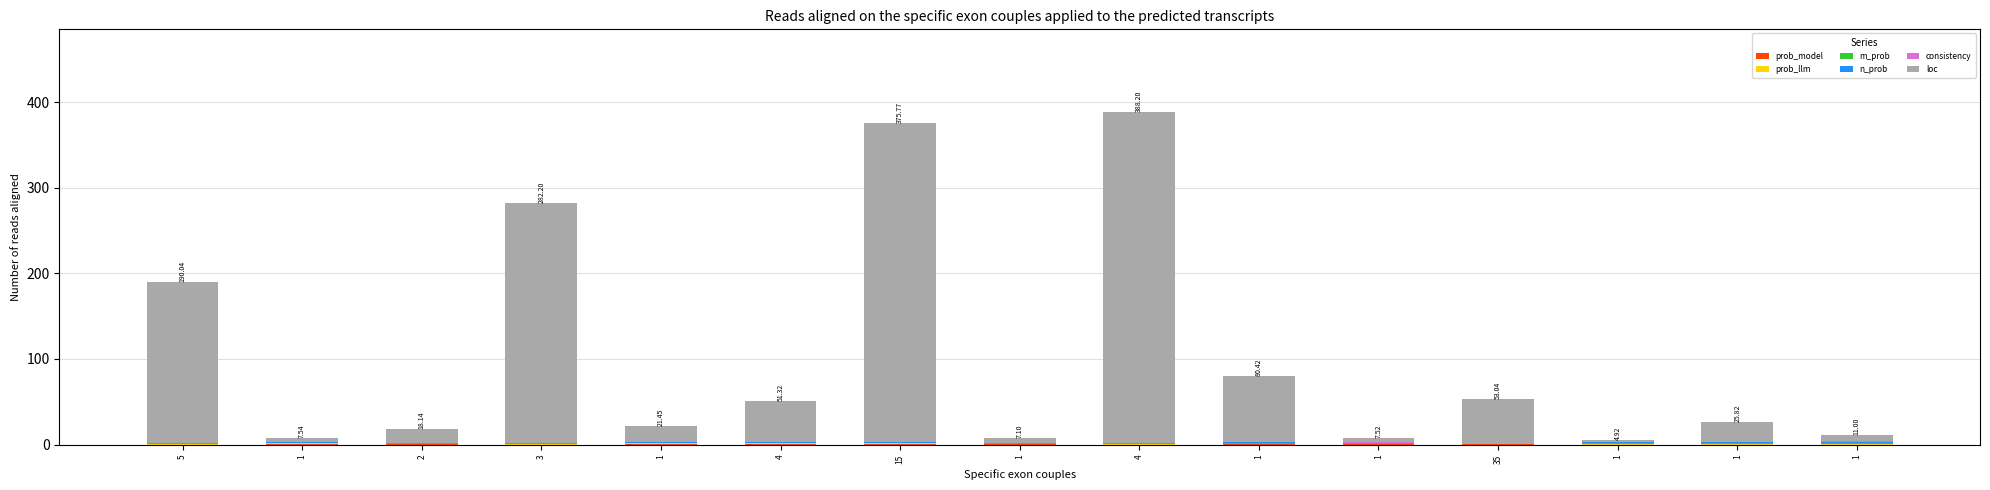

Is it true that m_prob equals 0.2 at 15?

False